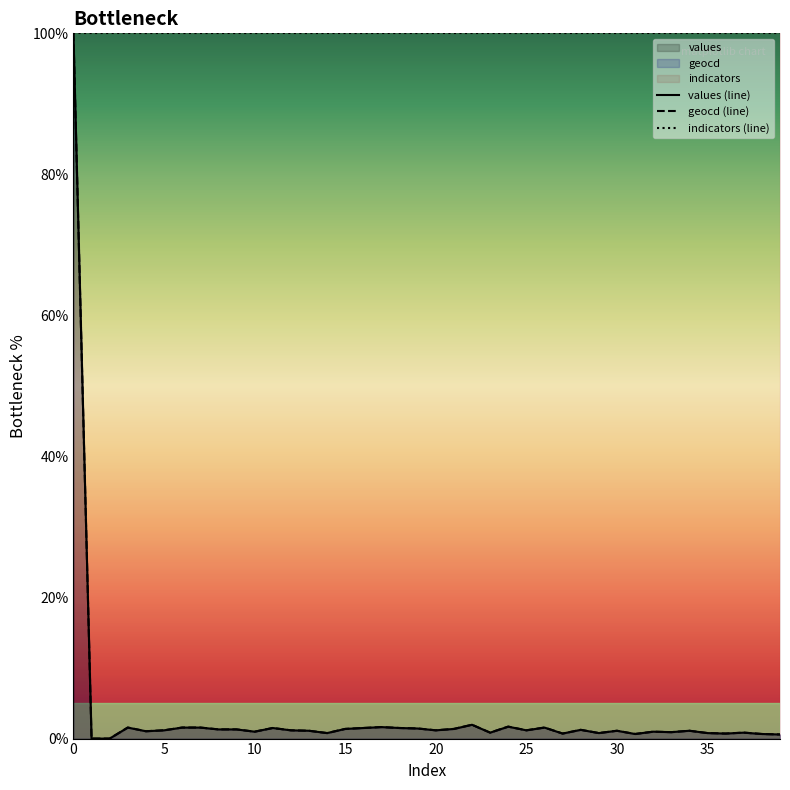

What is the value of the geocd point at the 35th from the left?

1.1